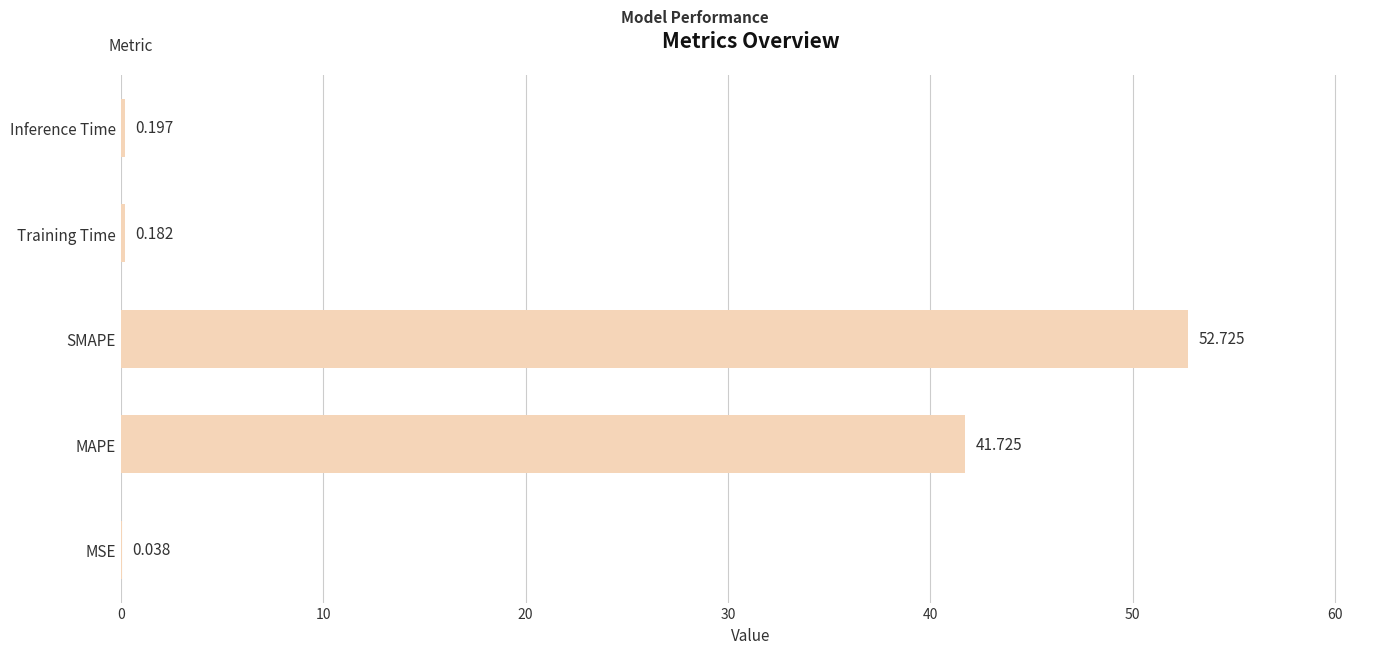

Which label corresponds to the largest value in the chart?

SMAPE